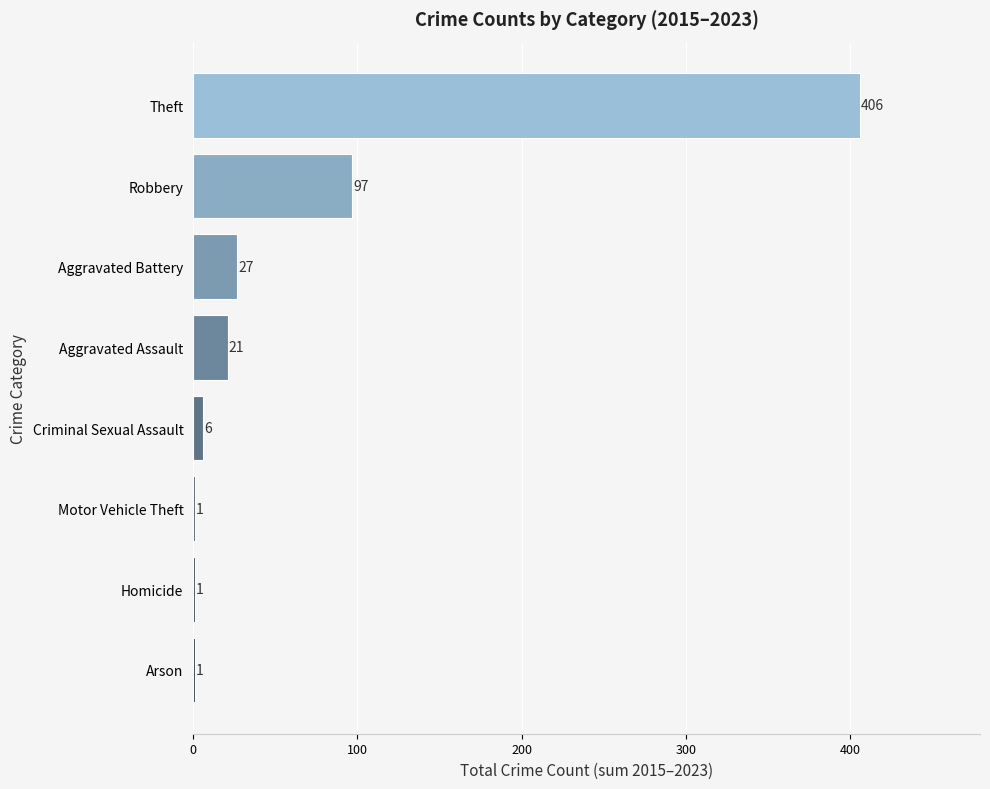

Which label corresponds to the largest value in the chart?

Theft